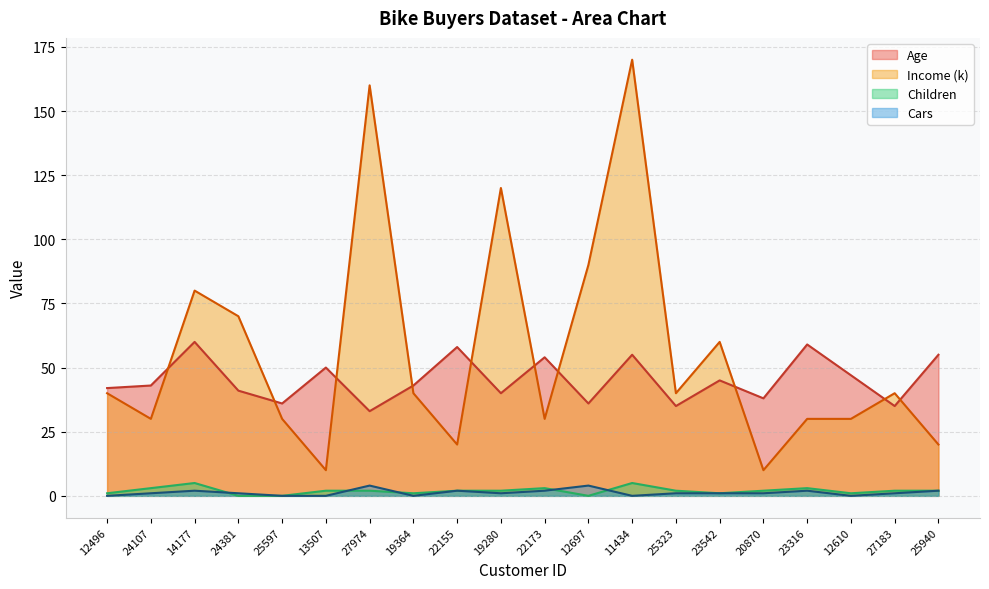

How many categories are shown in the chart?

20